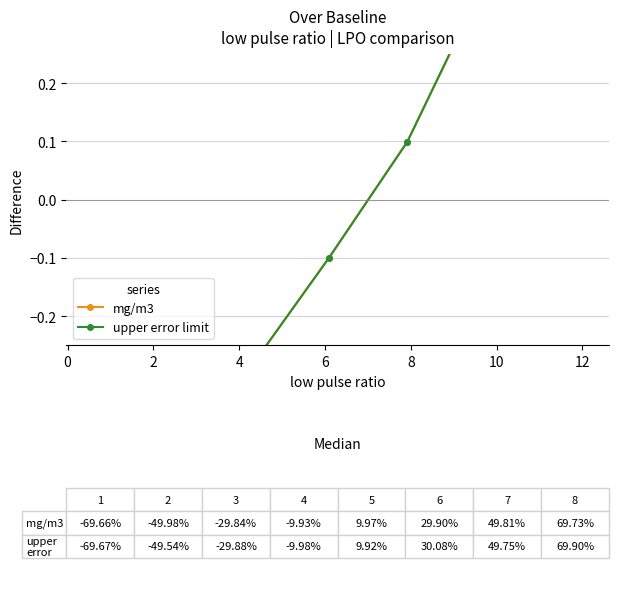

Reading left to right, extract all data points from this chart.

mg/m3: -0.7	-0.5	-0.3	-0.1	0.1	0.3	0.5	0.7
upper error limit: -0.7	-0.5	-0.3	-0.1	0.1	0.3	0.5	0.7